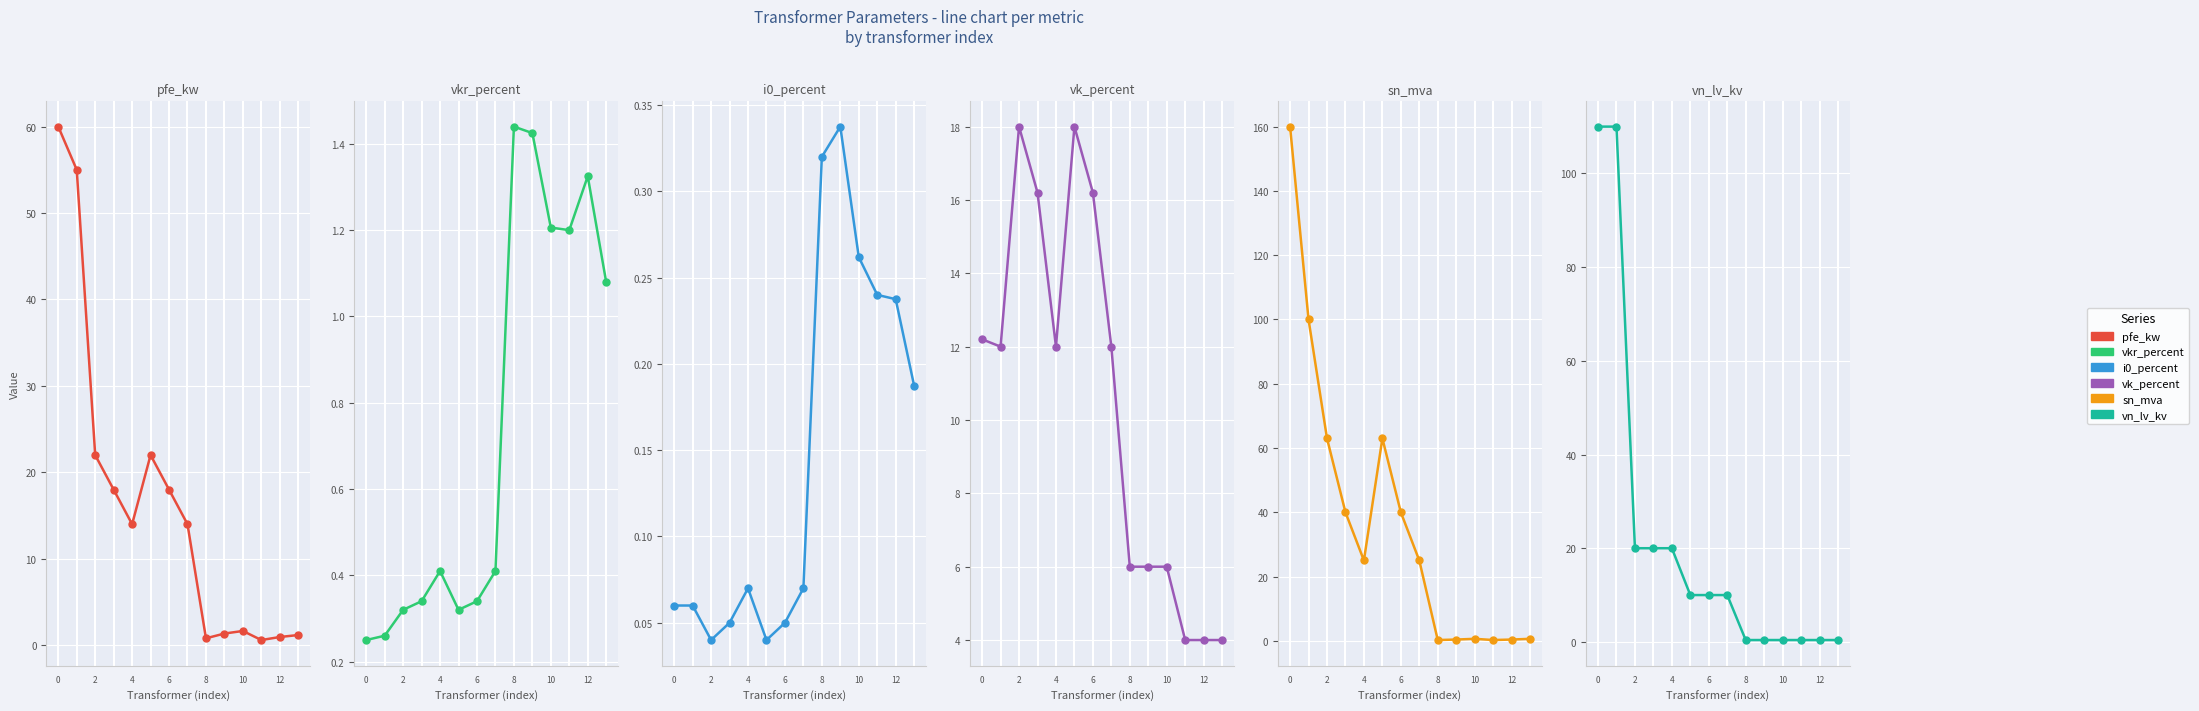

In vk_percent, how many points are higher than both neighbors (excluding endpoints)?

2